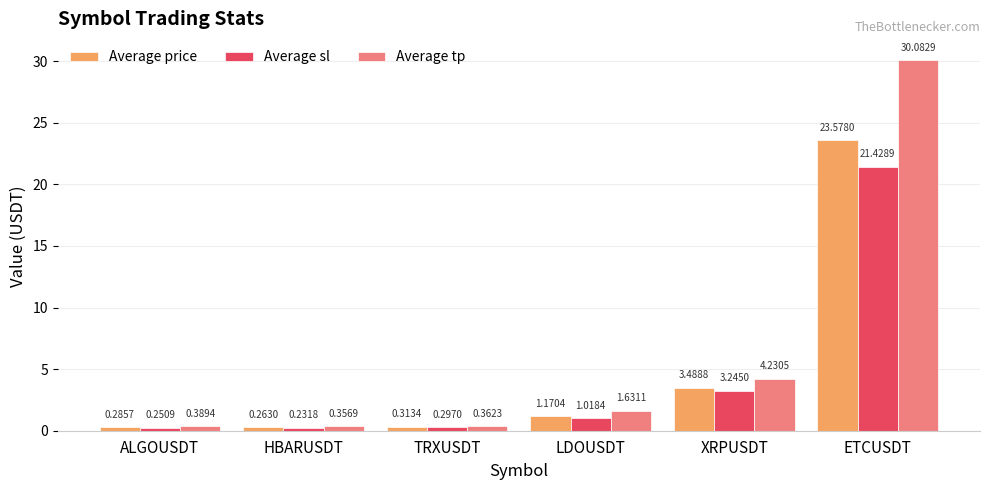

Between TRXUSDT and LDOUSDT, which series saw the biggest shift?

Average tp